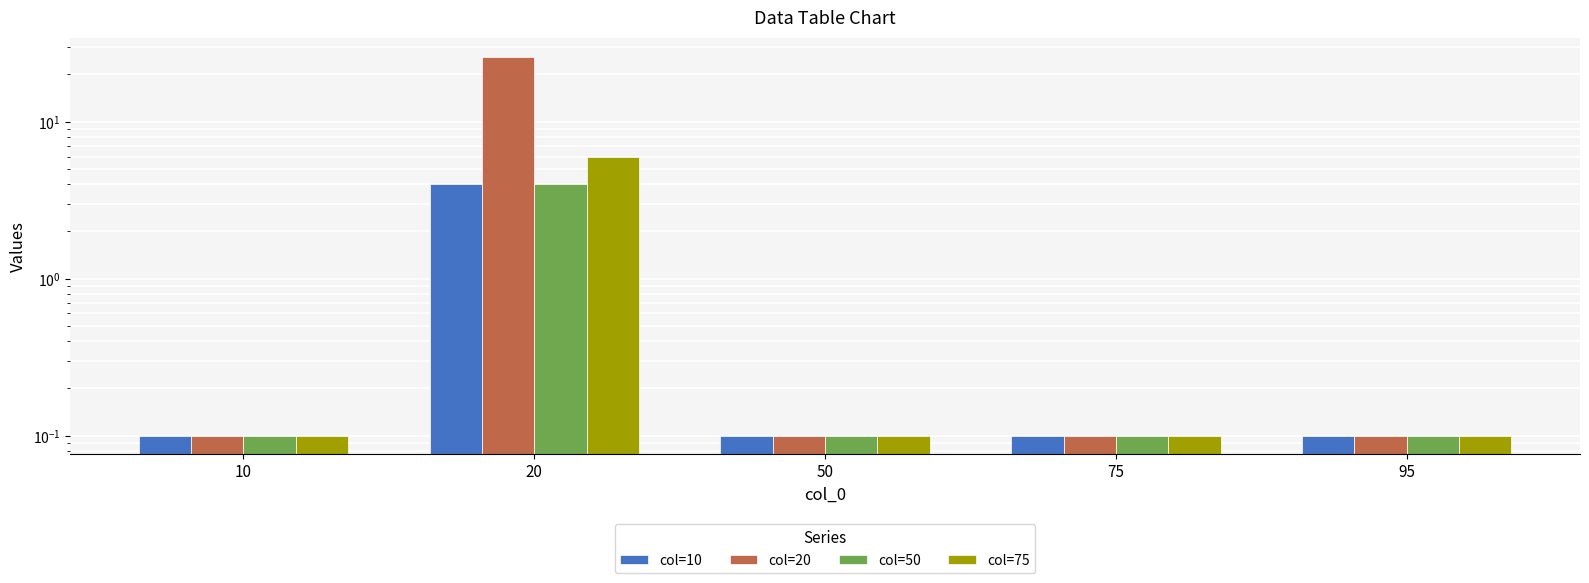

The col=50 series shows 1.2 at 20. True or false?

False